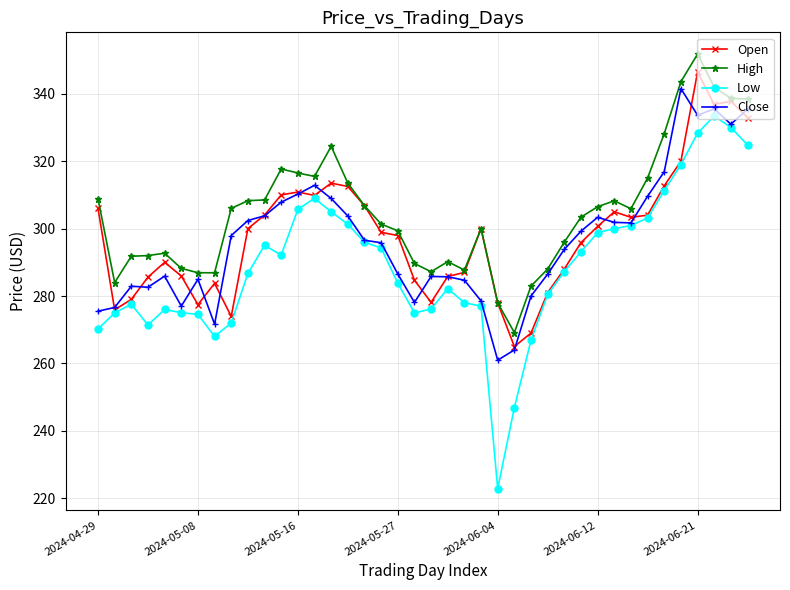

In Low, how many points are higher than both neighbors (excluding endpoints)?

6